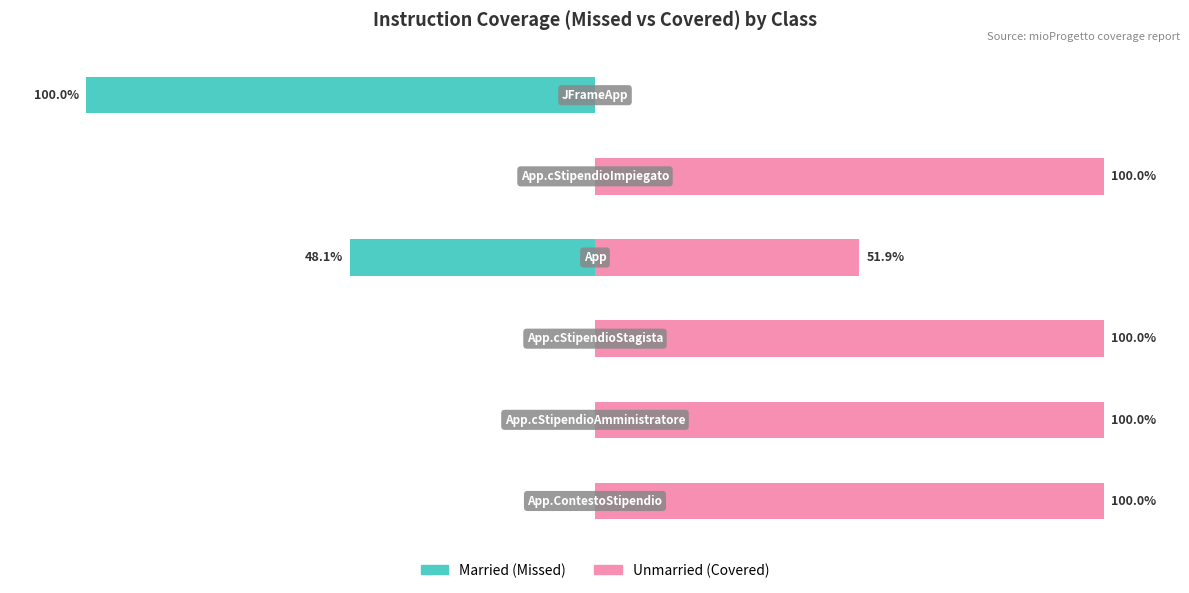

How many values in Unmarried are above zero?

5